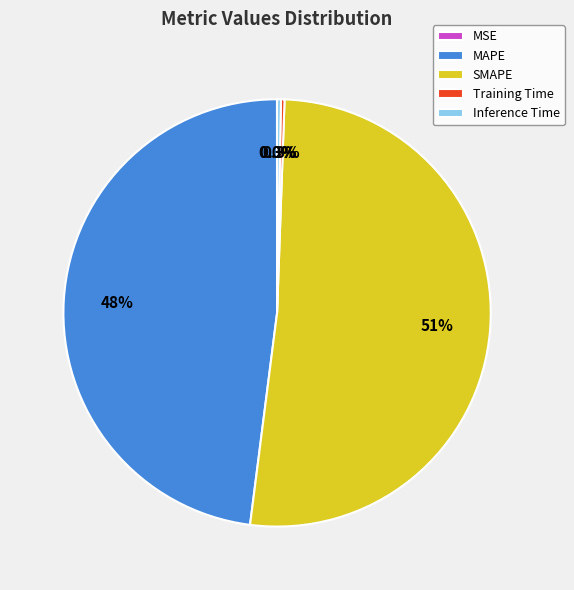

Which has a higher value, Inference Time or MAPE?

MAPE